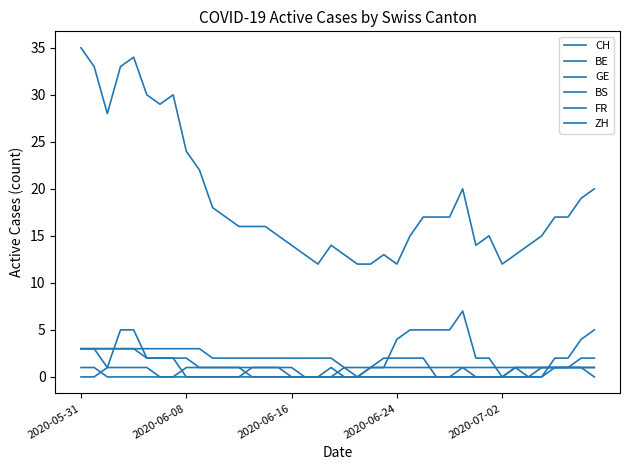

Does the chart display data point markers on the line(s)?

No